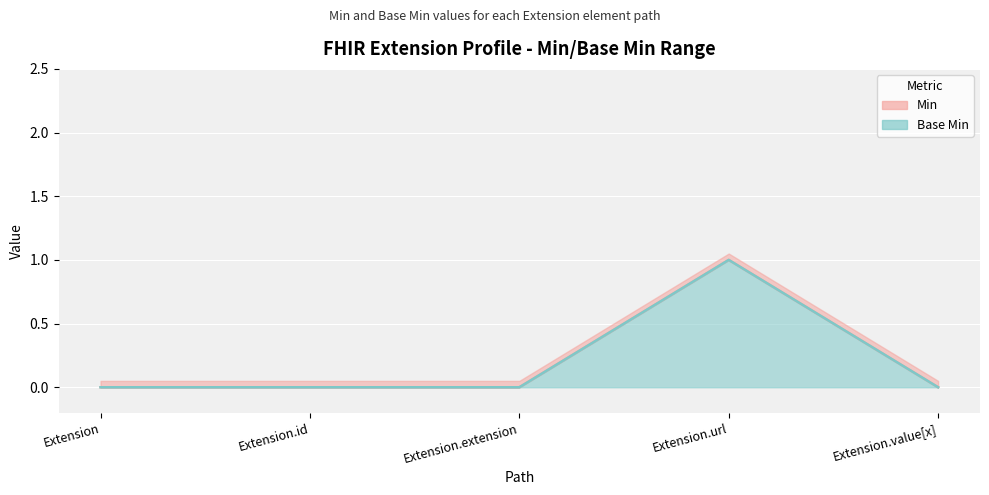

How many values in Min are above zero?

1